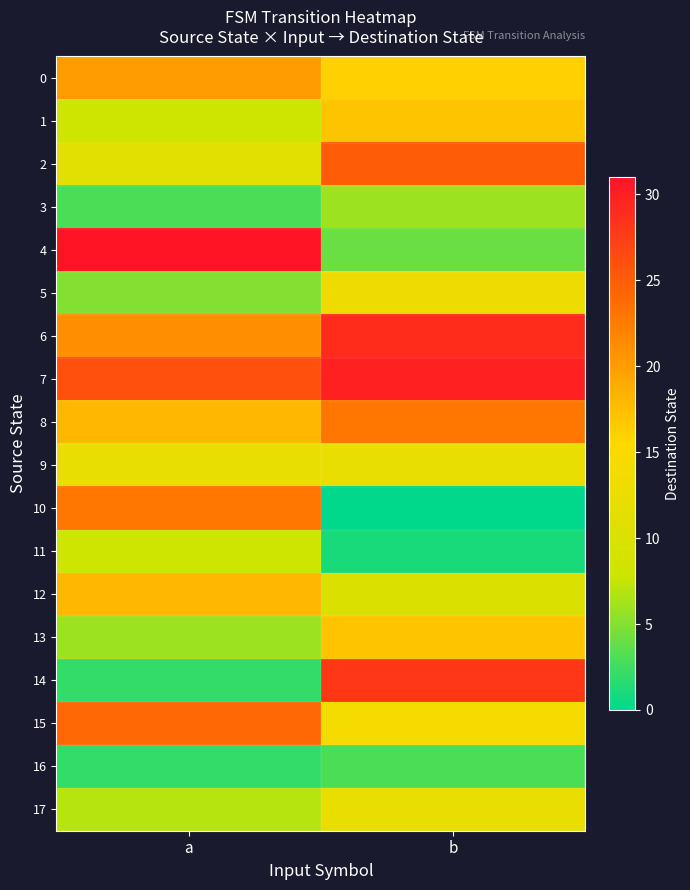

Which category has the lowest value across all series?

b